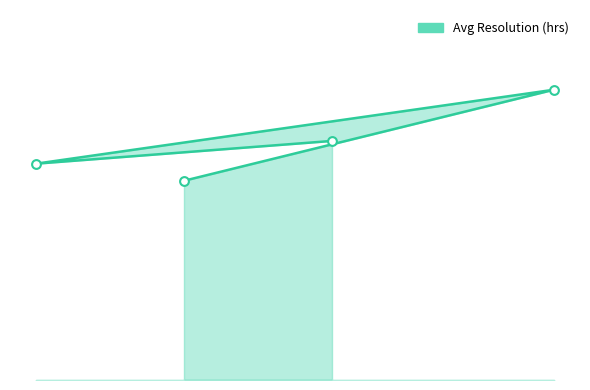

Between March and January, which is larger?

March